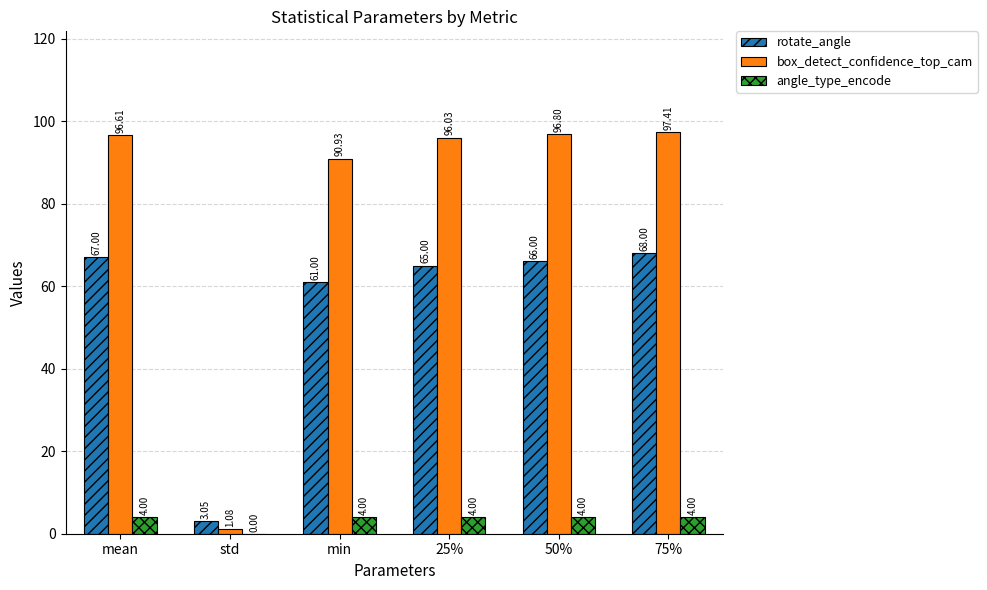

What is the total value across all series at 25%?

165.0